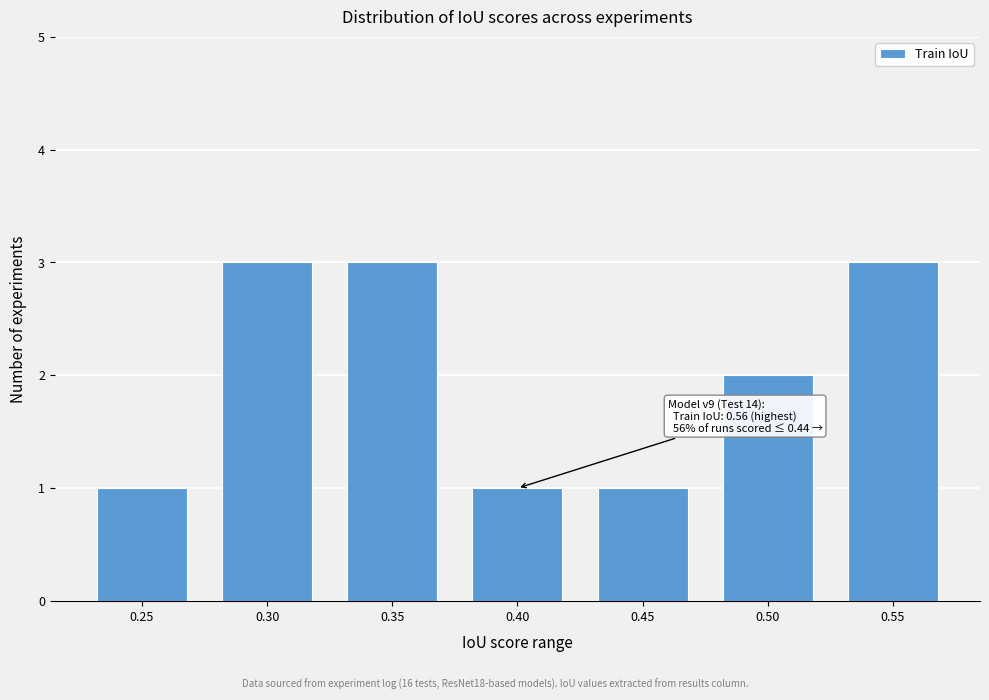

Reading left to right, list all the values displayed in this chart.

0.25=1	0.30=3	0.35=3	0.40=1	0.45=1	0.50=2	0.55=3